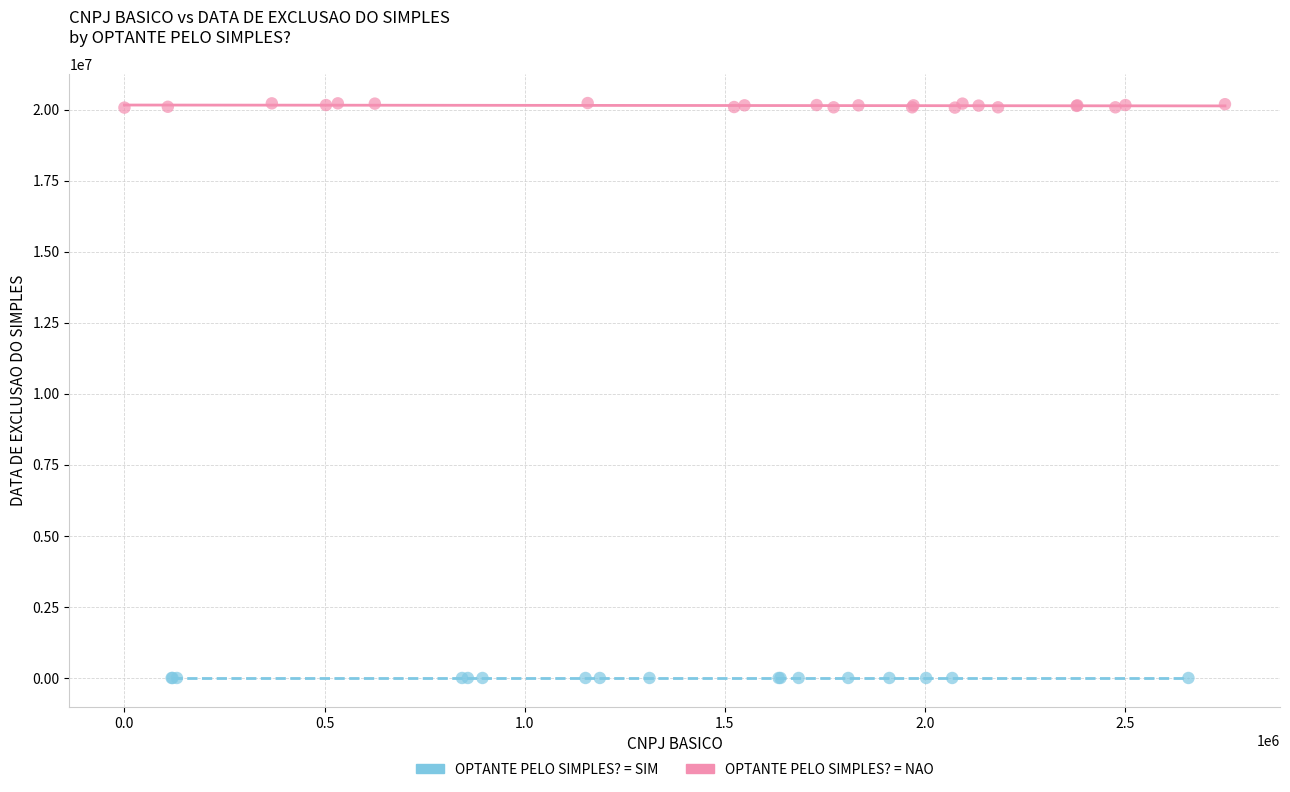

Which series reaches the minimum Y coordinate?

OPTANTE PELO SIMPLES? = SIM